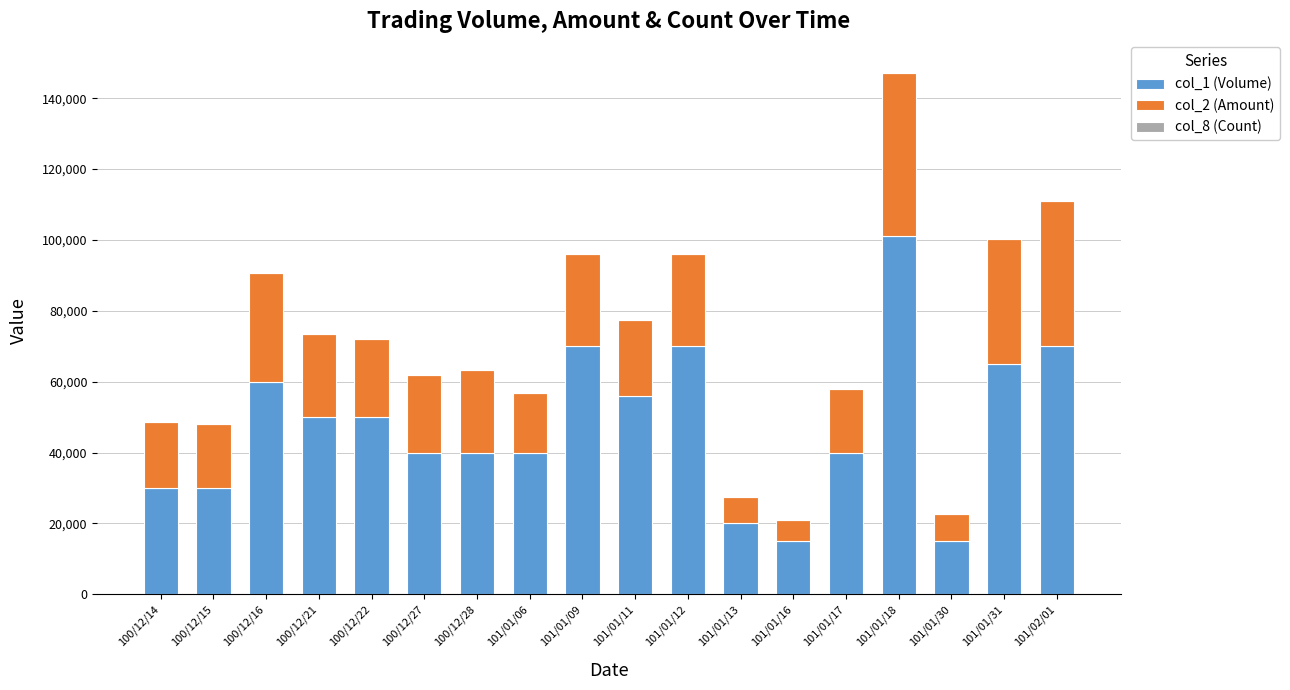

Does the chart contain stacked bars?

Yes